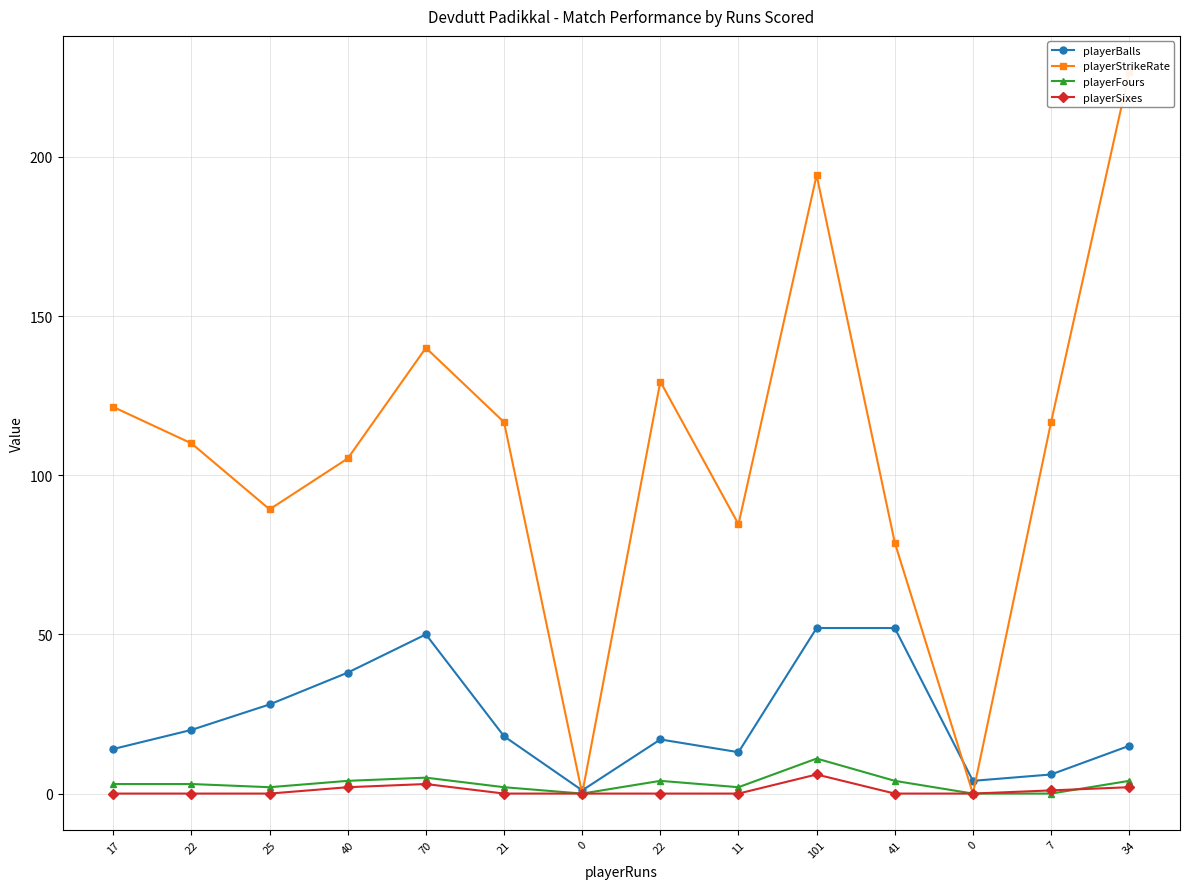

True or false: playerStrikeRate has more than 2 points higher than both neighbors.

True